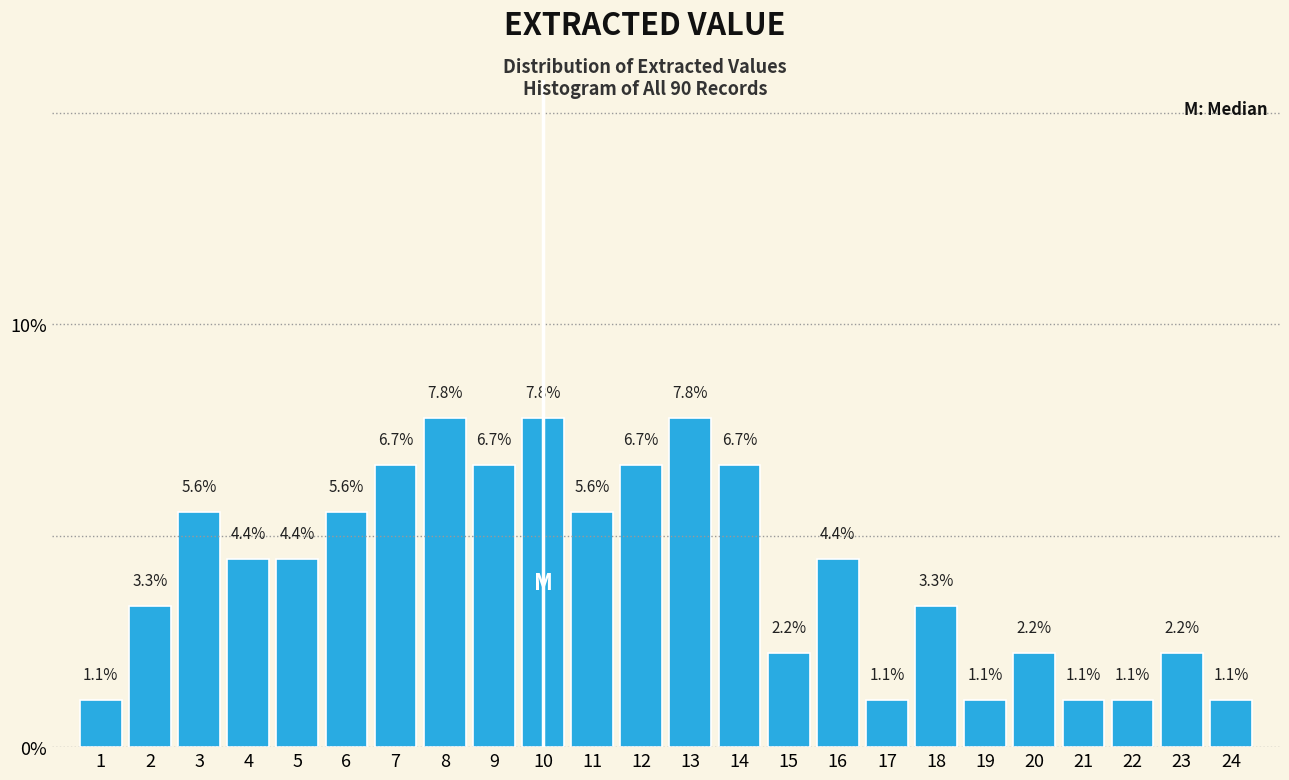

Reading left to right, transcribe this chart: for each bar, give the range it covers on the x-axis and its height.

0.5 to 1.5: 1.1
1.5 to 2.5: 3.3
2.5 to 3.5: 5.6
3.5 to 4.5: 4.4
4.5 to 5.5: 4.4
5.5 to 6.5: 5.6
6.5 to 7.5: 6.7
7.5 to 8.5: 7.8
8.5 to 9.5: 6.7
9.5 to 10.5: 7.8
10.5 to 11.5: 5.6
11.5 to 12.5: 6.7
12.5 to 13.5: 7.8
13.5 to 14.5: 6.7
14.5 to 15.5: 2.2
15.5 to 16.5: 4.4
16.5 to 17.5: 1.1
17.5 to 18.5: 3.3
18.5 to 19.5: 1.1
19.5 to 20.5: 2.2
20.5 to 21.5: 1.1
21.5 to 22.5: 1.1
22.5 to 23.5: 2.2
23.5 to 24.5: 1.1